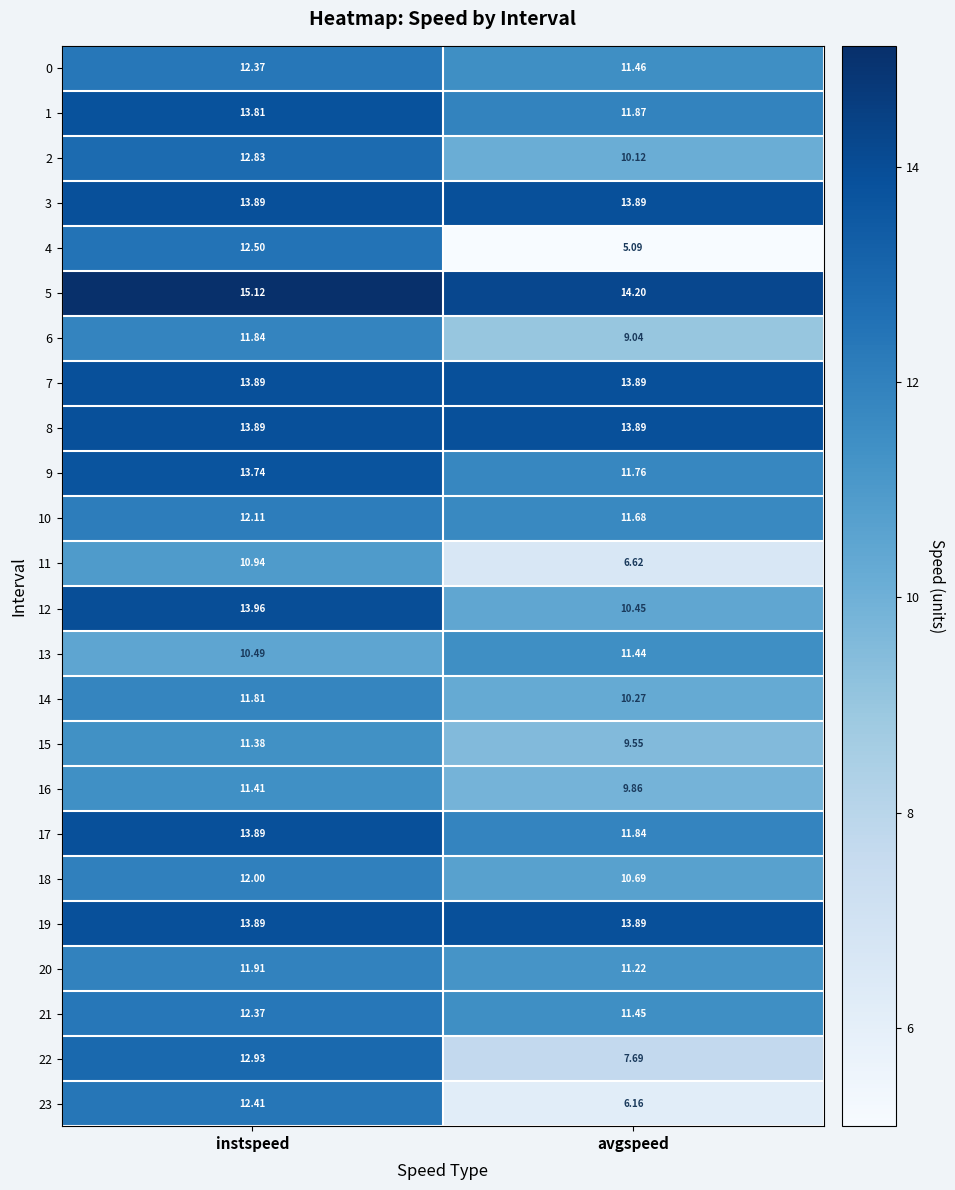

What is the spread (max minus min) of values at avgspeed?

9.1